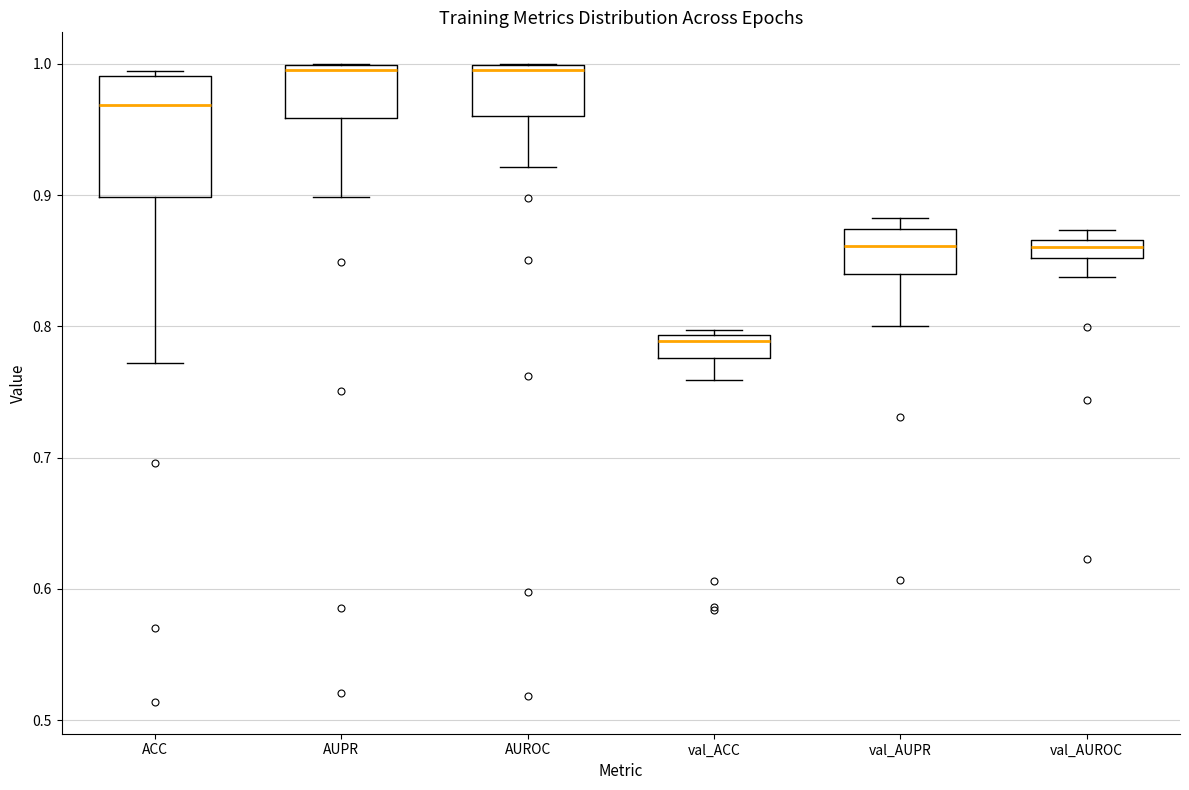

Which box is the tallest, from its lower edge to its upper edge?

ACC